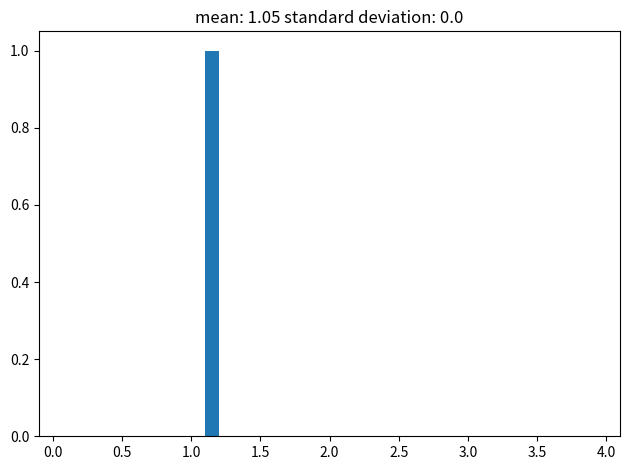

Read against the x-axis, roughly where is the centre of the tallest bar?

1.15